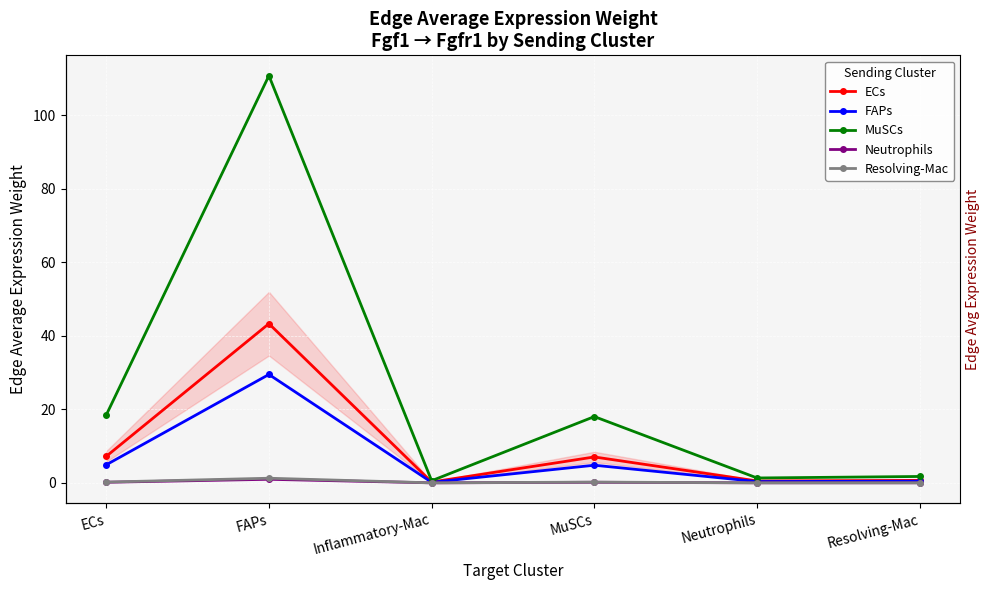

Is this an area chart (filled region under the line)?

No